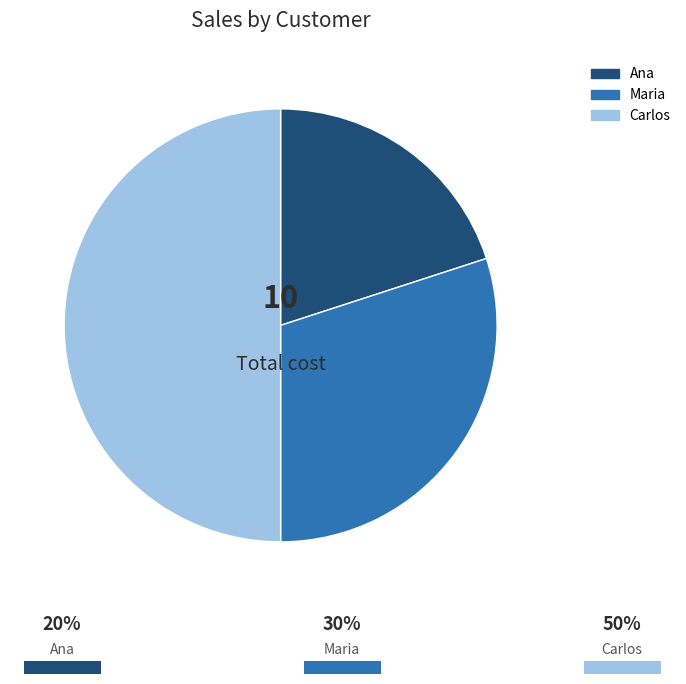

Approximately how many times larger is the value at Maria compared to Carlos?

0.6